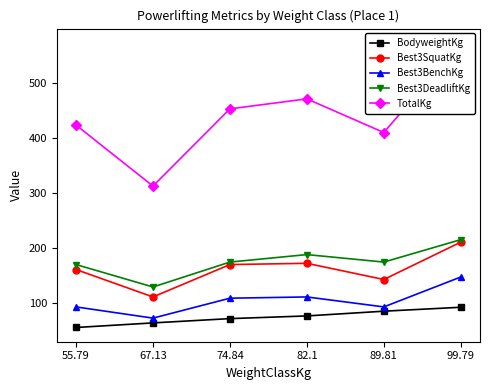

What is the label of the 5th point from the right?

67.13